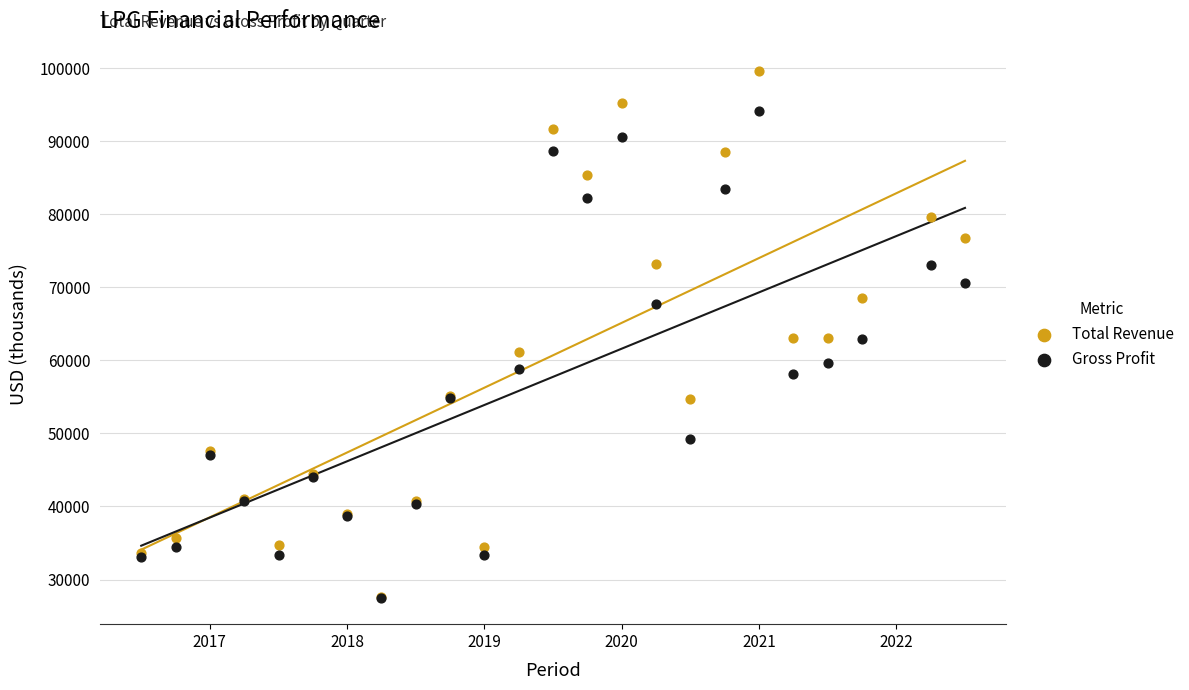

What are all the series names shown in the legend?

Total Revenue, Gross Profit